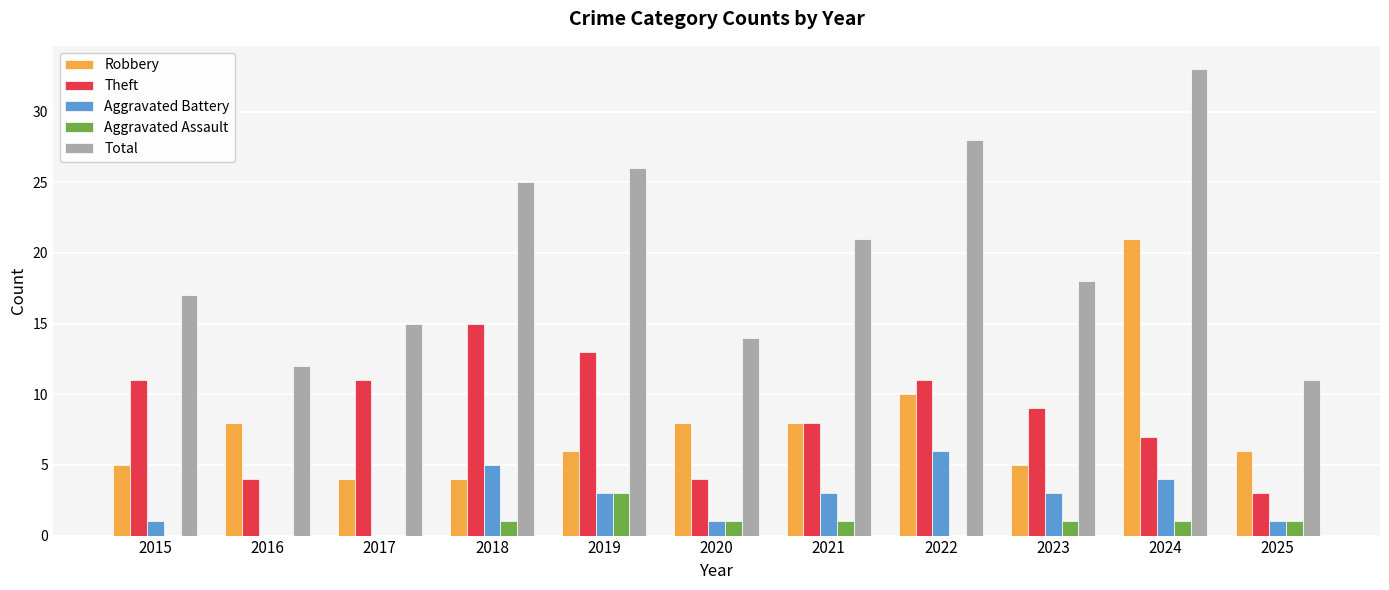

The Theft series shows 3 at 2021. True or false?

False